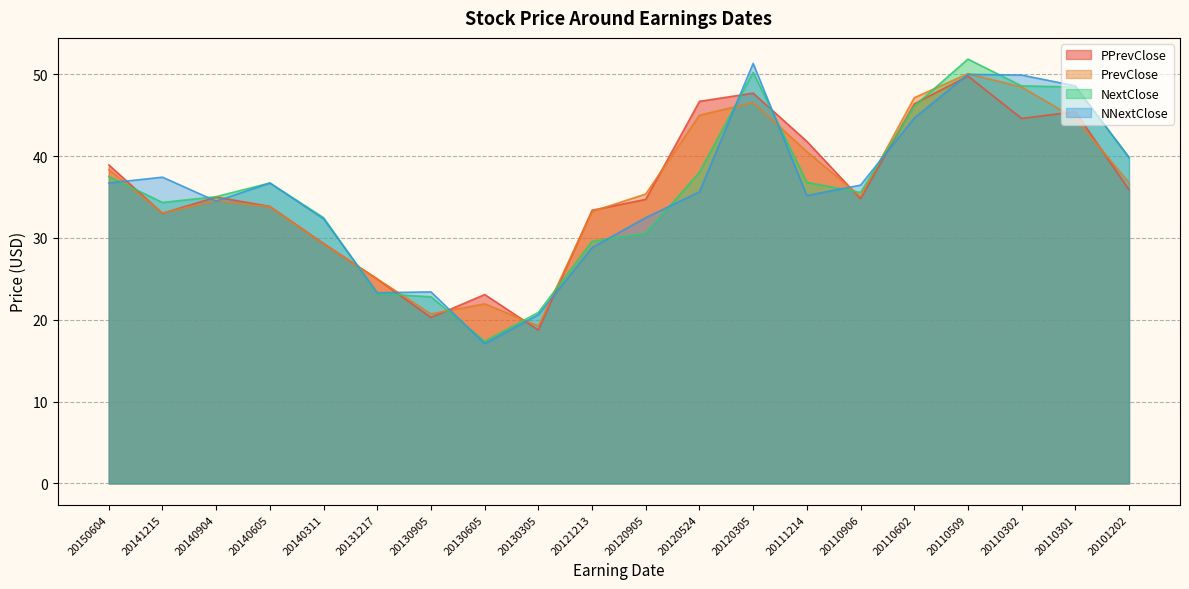

True or false: PrevClose and PPrevClose intersect in this chart.

True